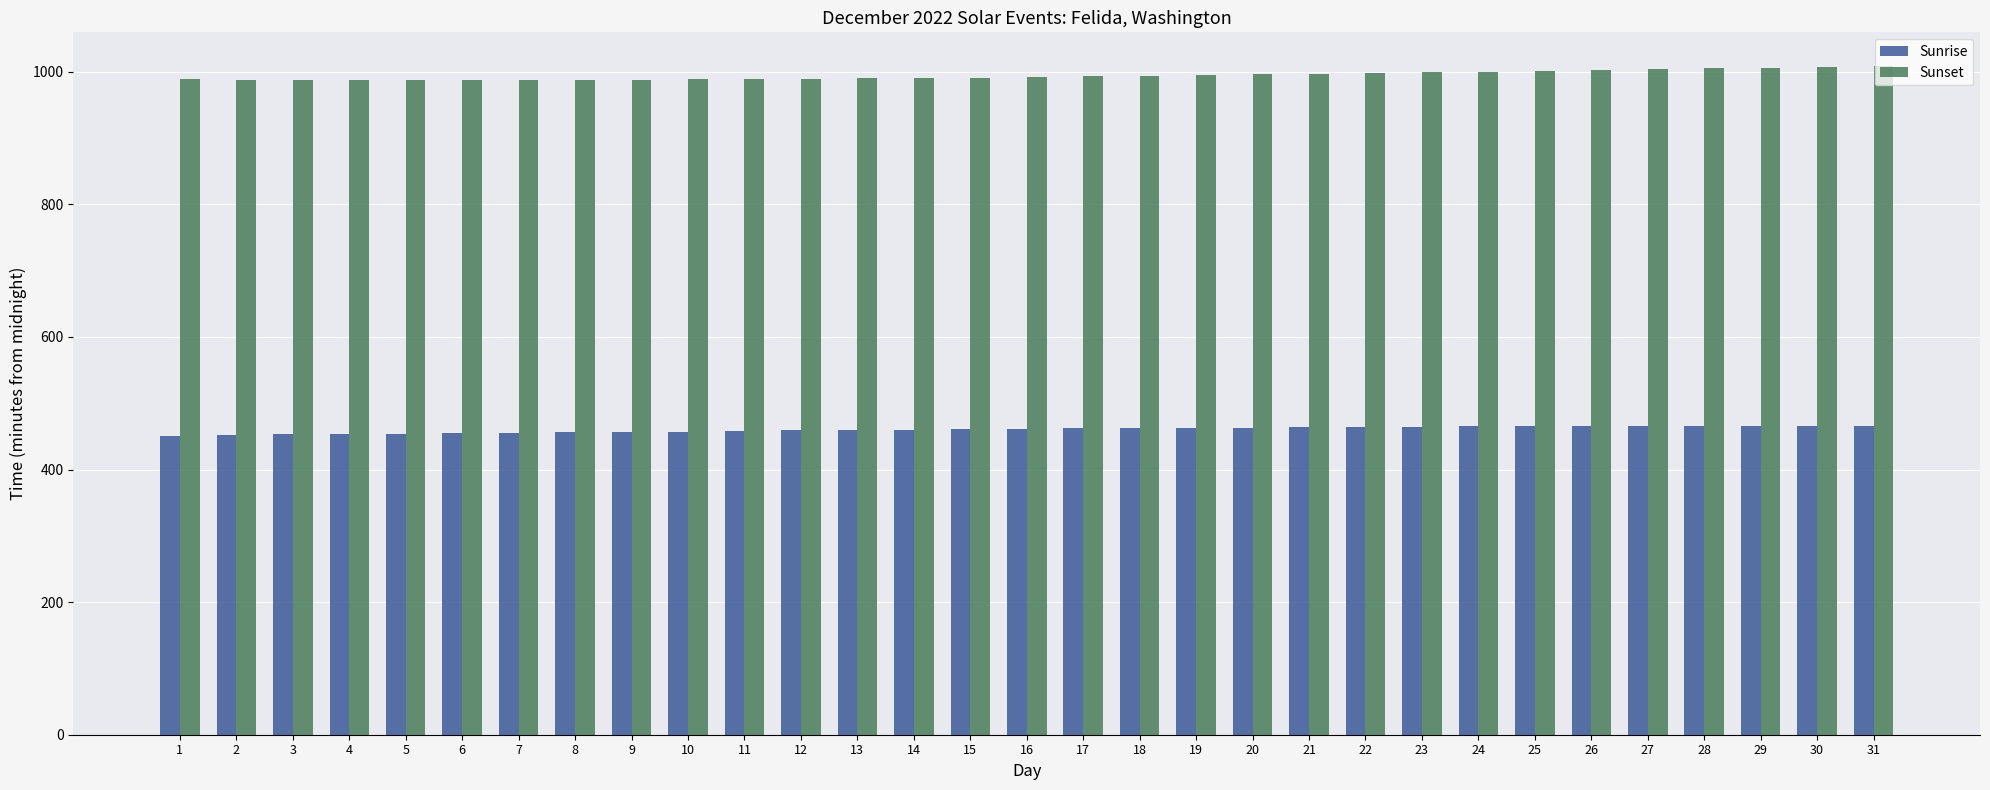

What is the maximum value for Sunset?

1009